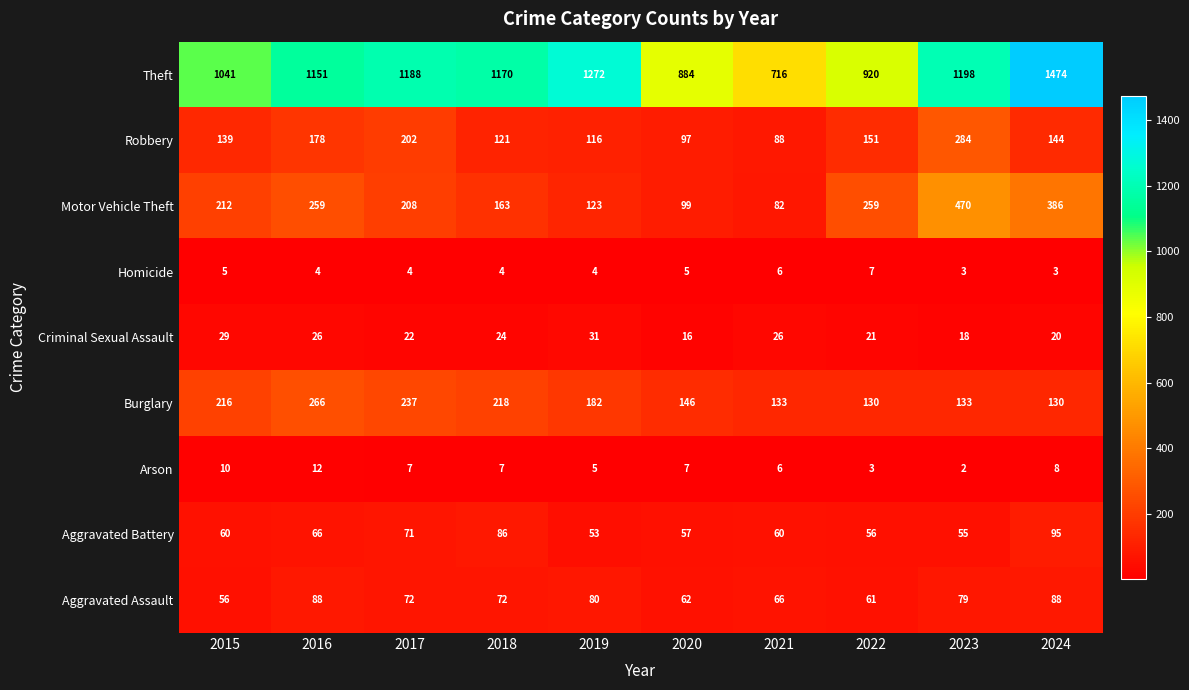

True or false: Arson has a value of 3 at 2018.

False